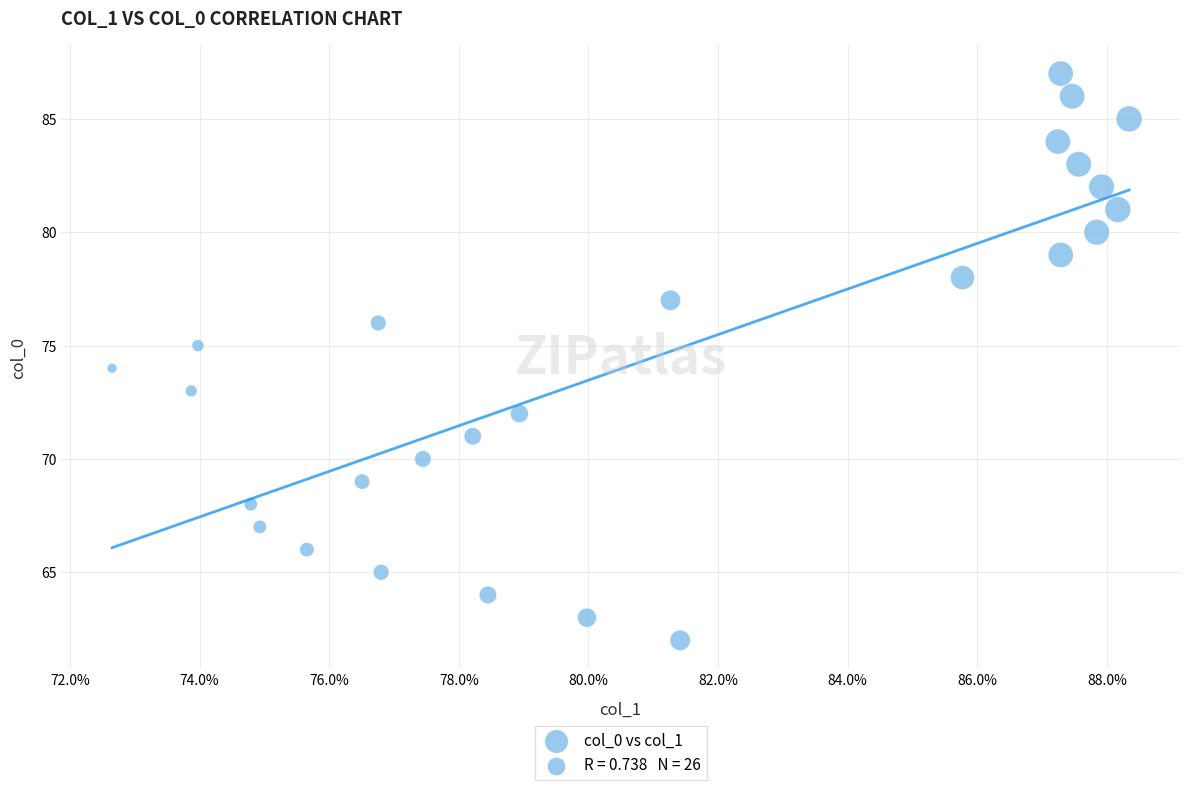

What is the range of Y values (max minus min)?

25